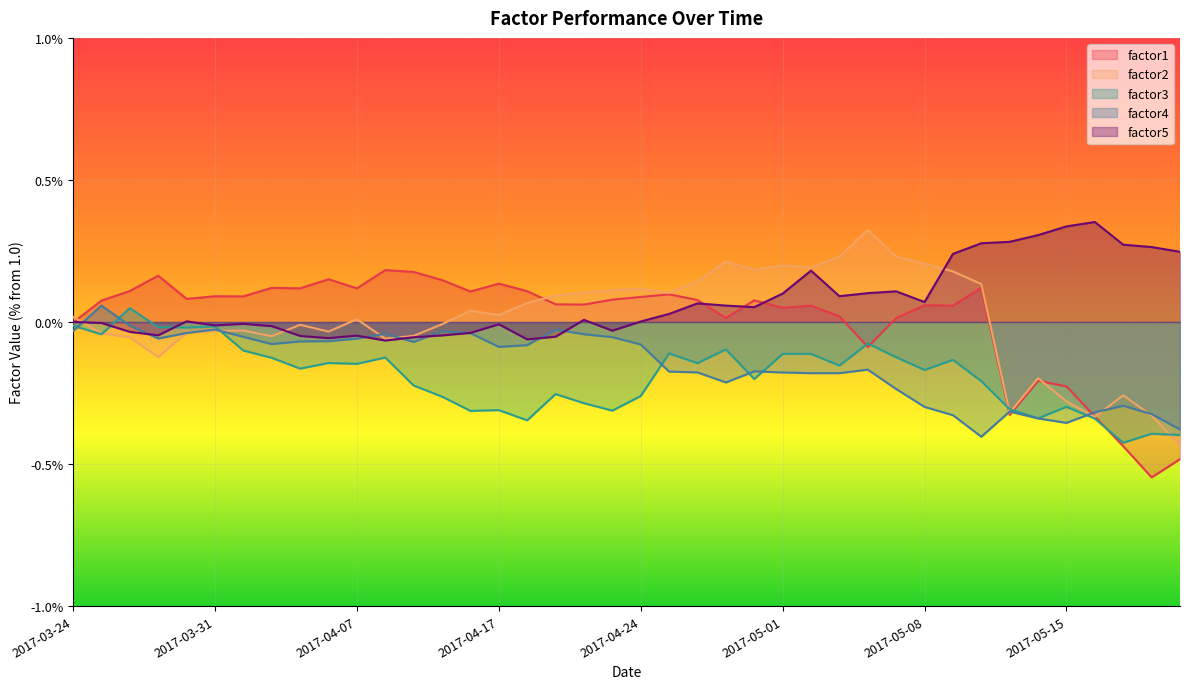

Which series changed the most between 2017-04-20 and 2017-04-27?

factor3